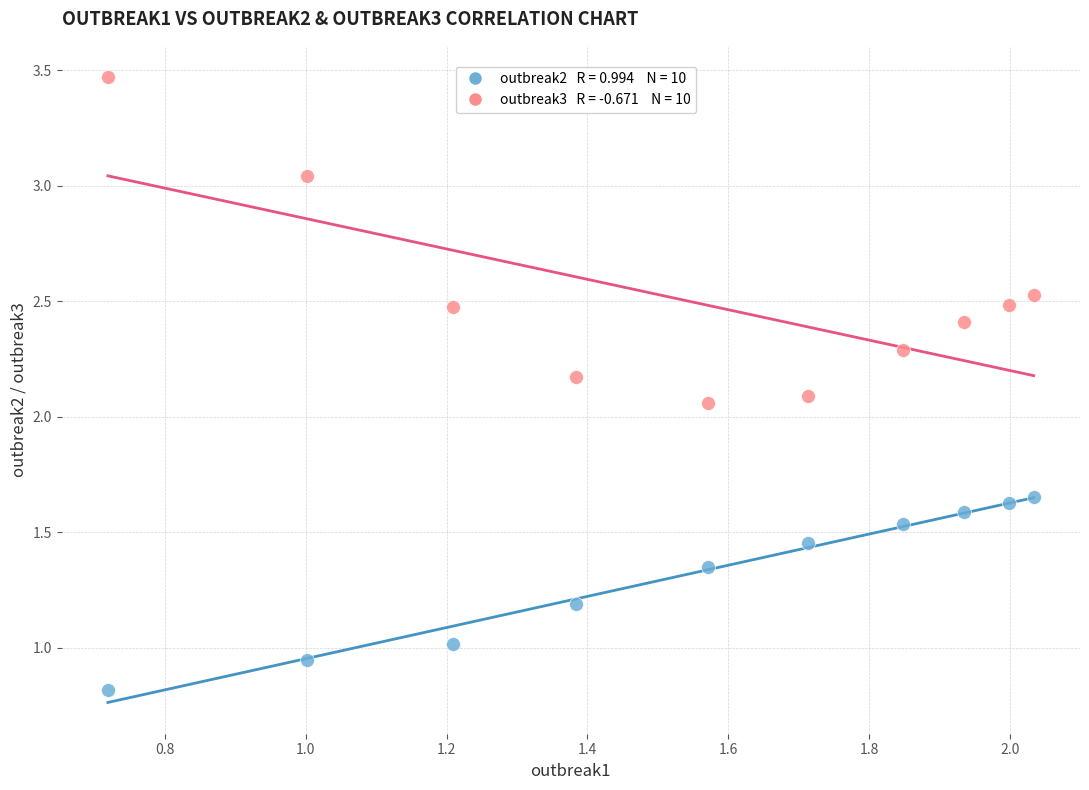

How many data points are displayed?

20